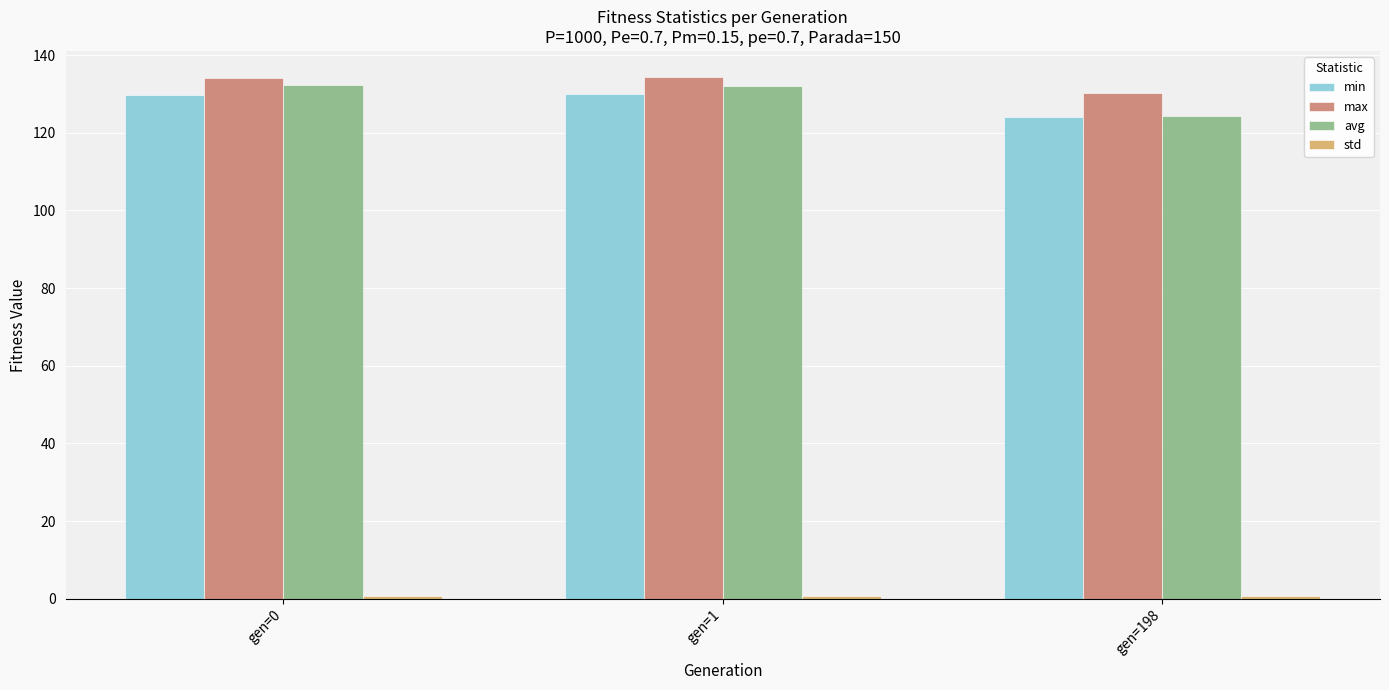

Which category has the lowest value in the min series?

gen=198